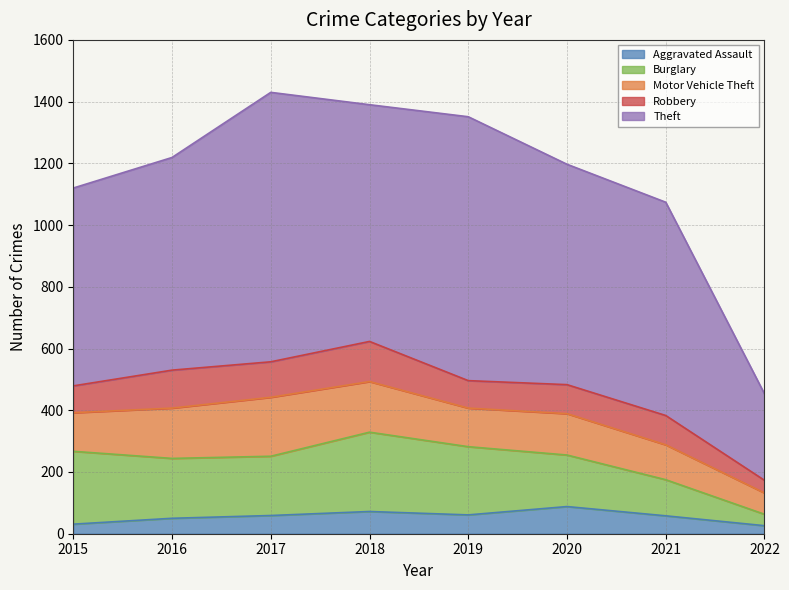

What is the minimum value for Burglary?

37